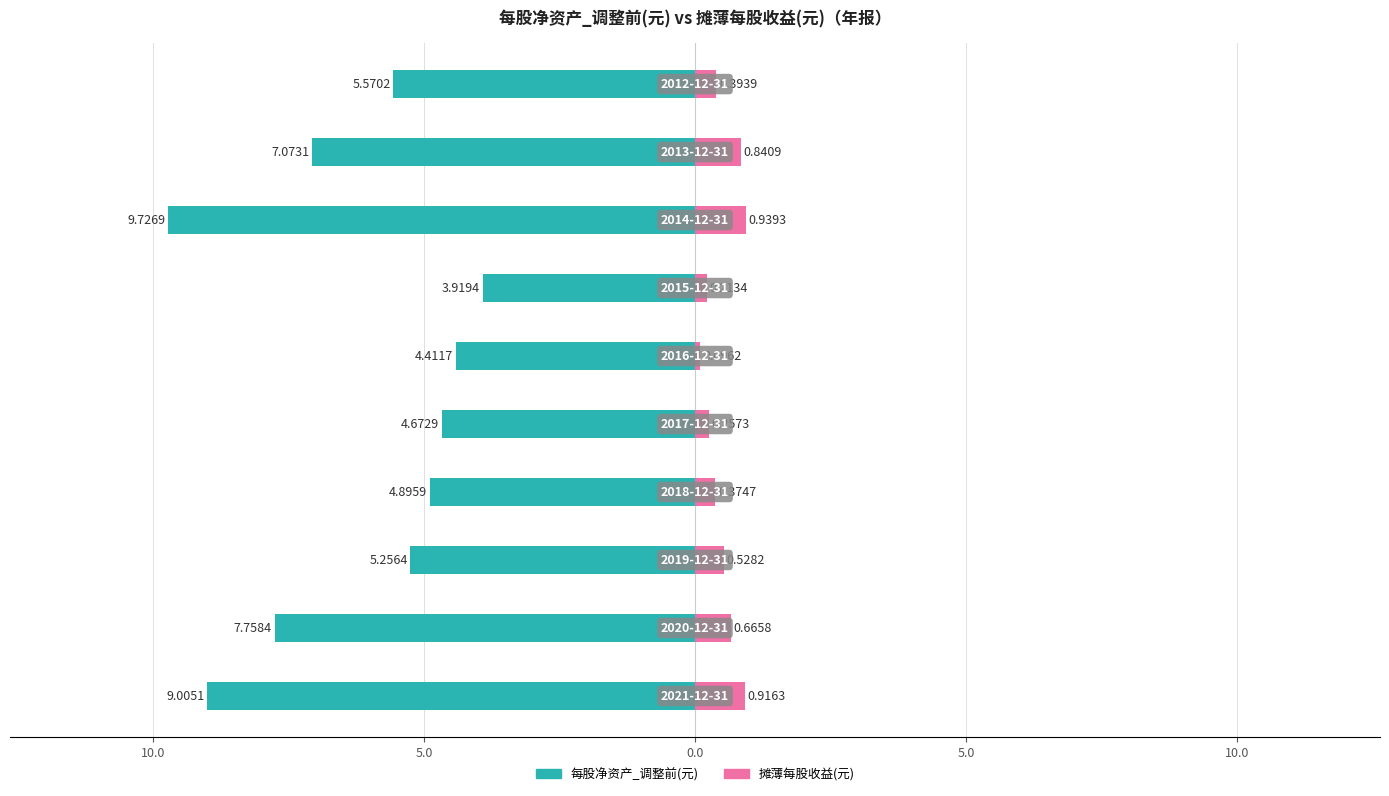

Is the value of 每股净资产_调整前(元) at 0.0 greater than the value of 摊薄每股收益(元) at 5.0?

No